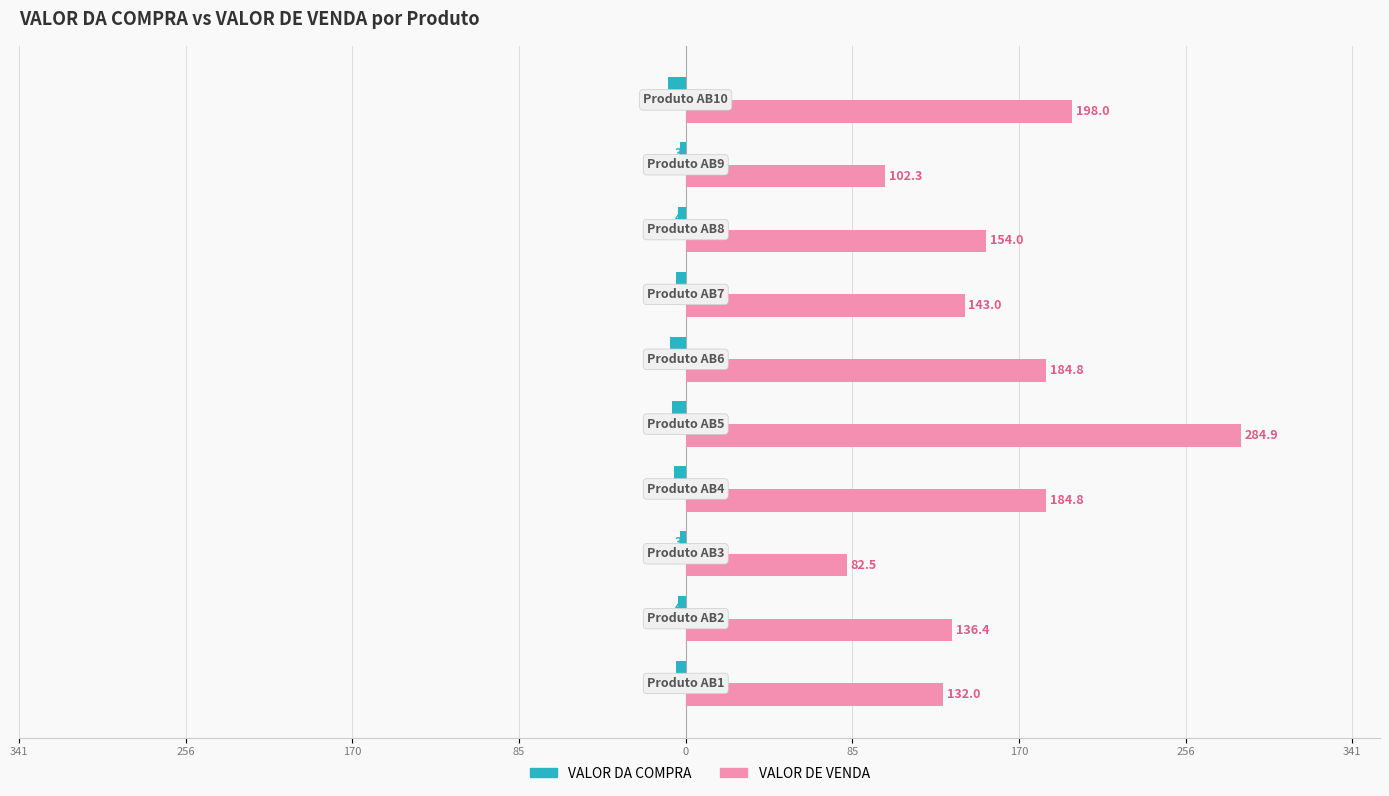

Which series has the largest range (max minus min)?

VALOR DE VENDA